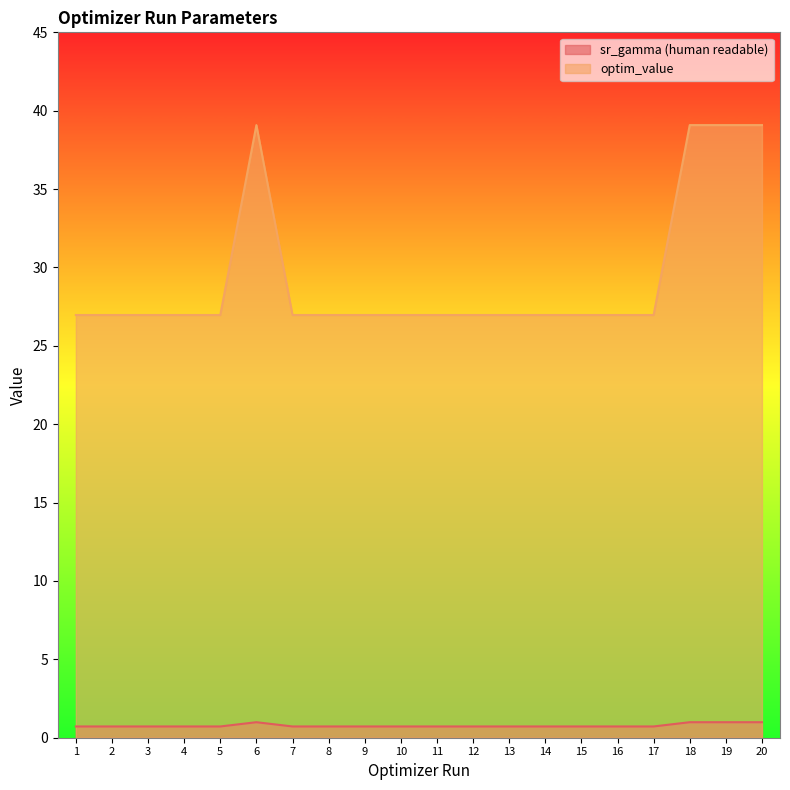

True or false: sr_gamma (human readable) and optim_value intersect in this chart.

False